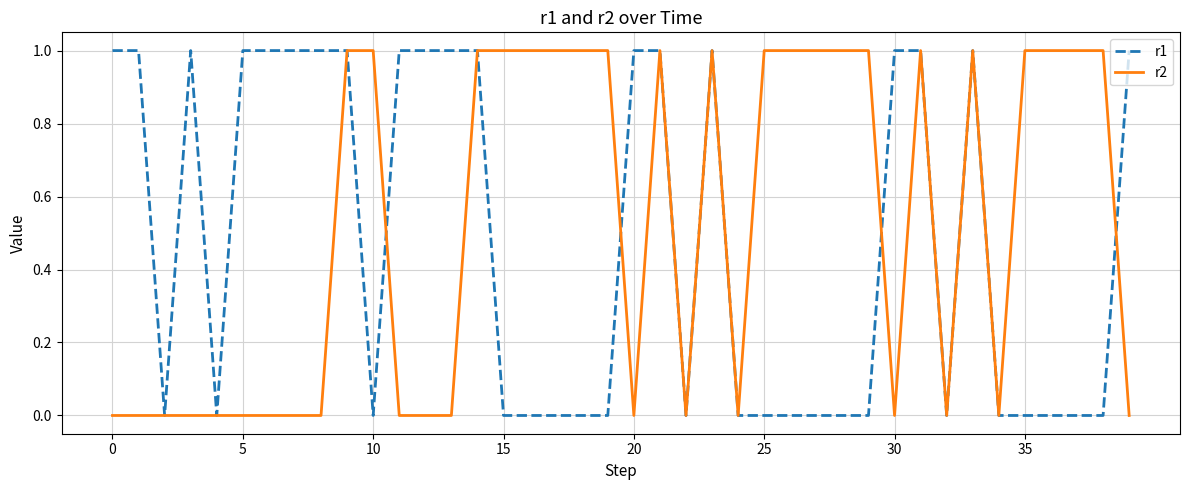

True or false: r1 and r2 cross at least once.

True